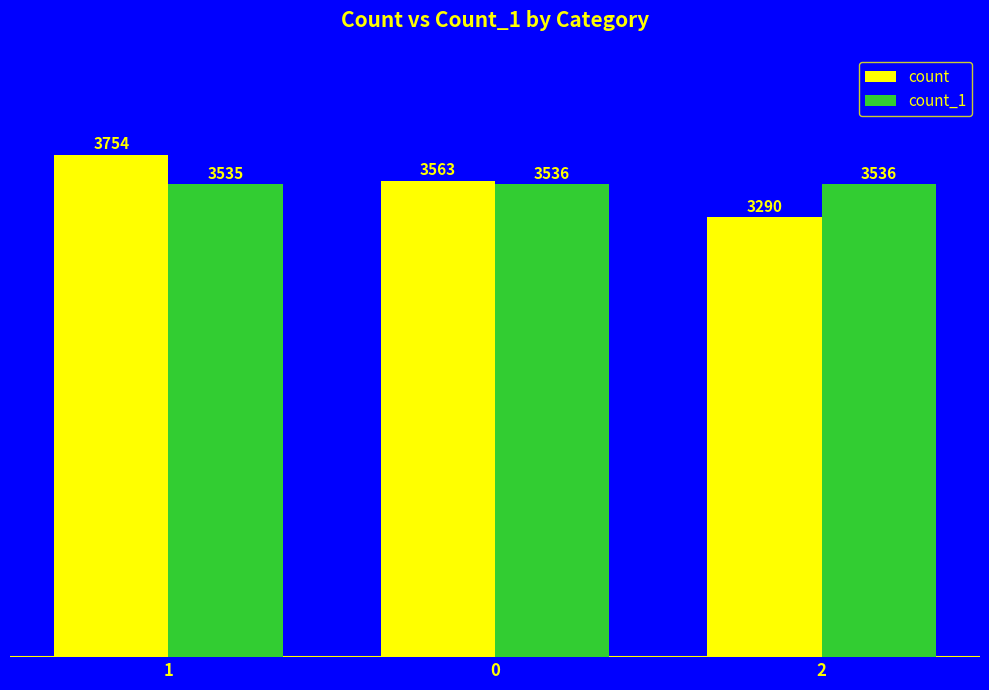

What is the minimum value shown in the chart?

3290